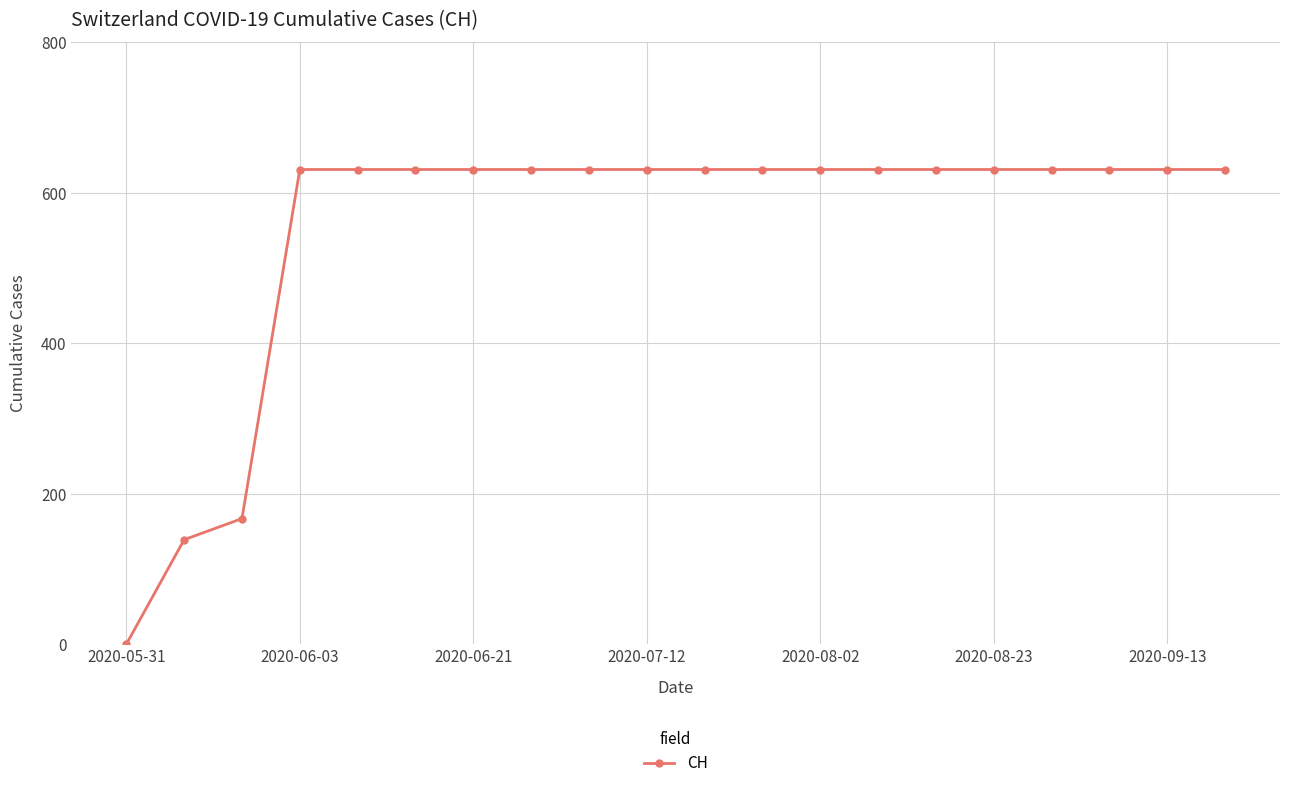

What is the sum of all values?

11033